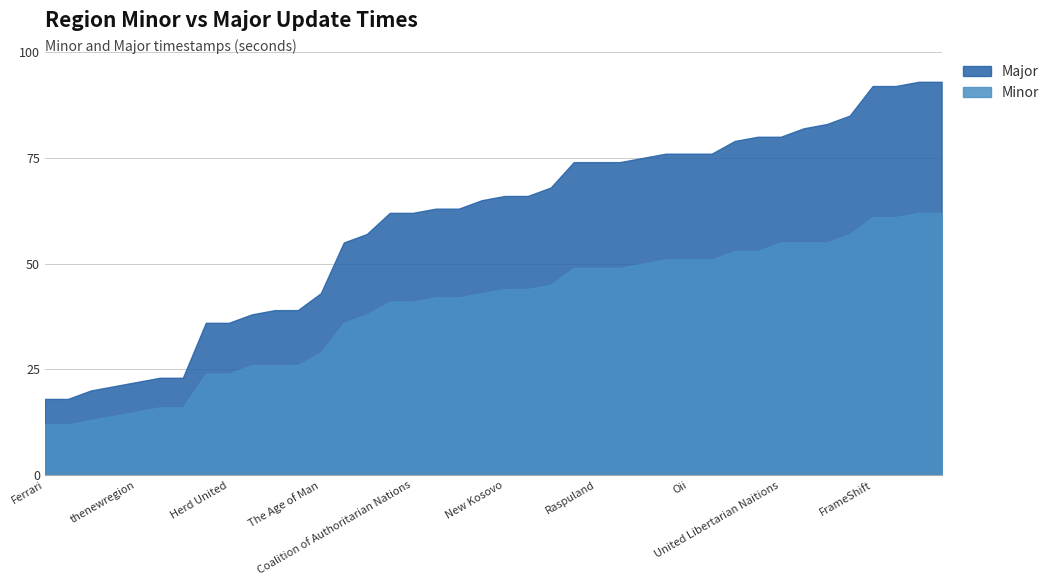

Approximately how many times larger is the value at FrameShift compared to Madmania?

1.0